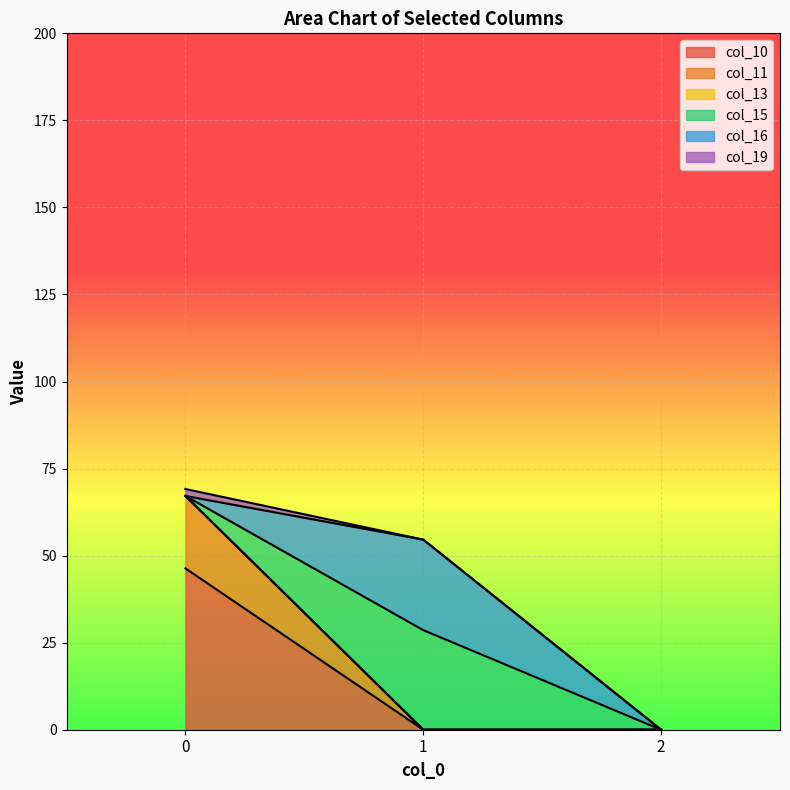

Is it true that col_10 equals 46.3 at 0?

True